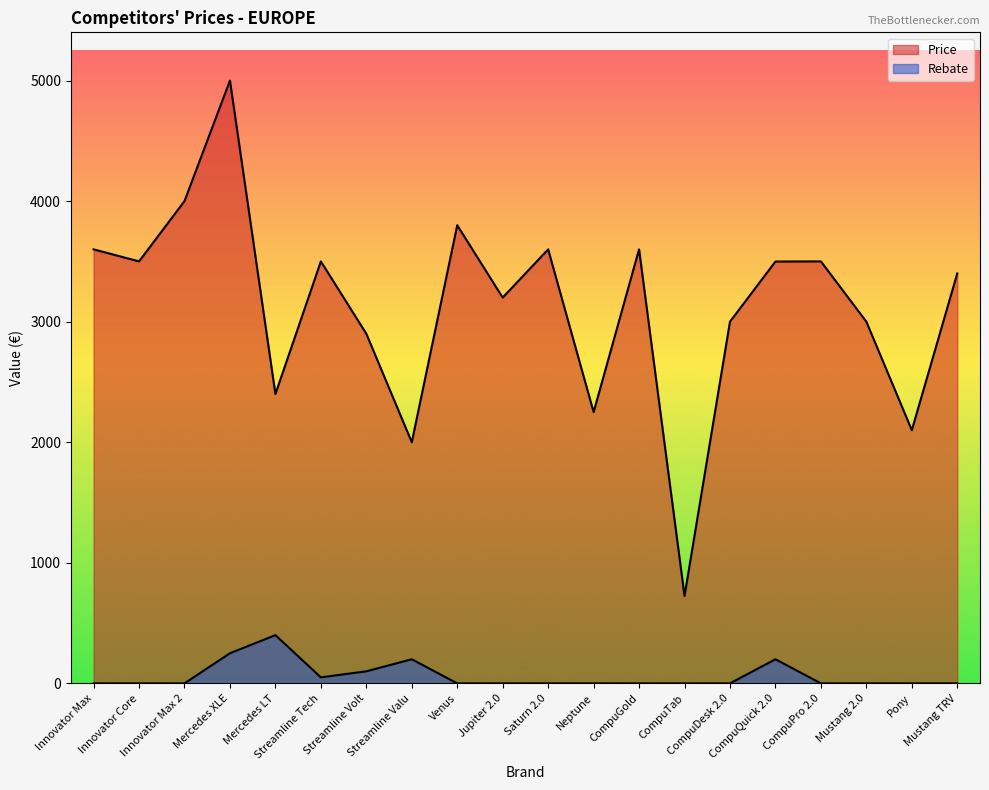

How many lines are shown in the chart?

2